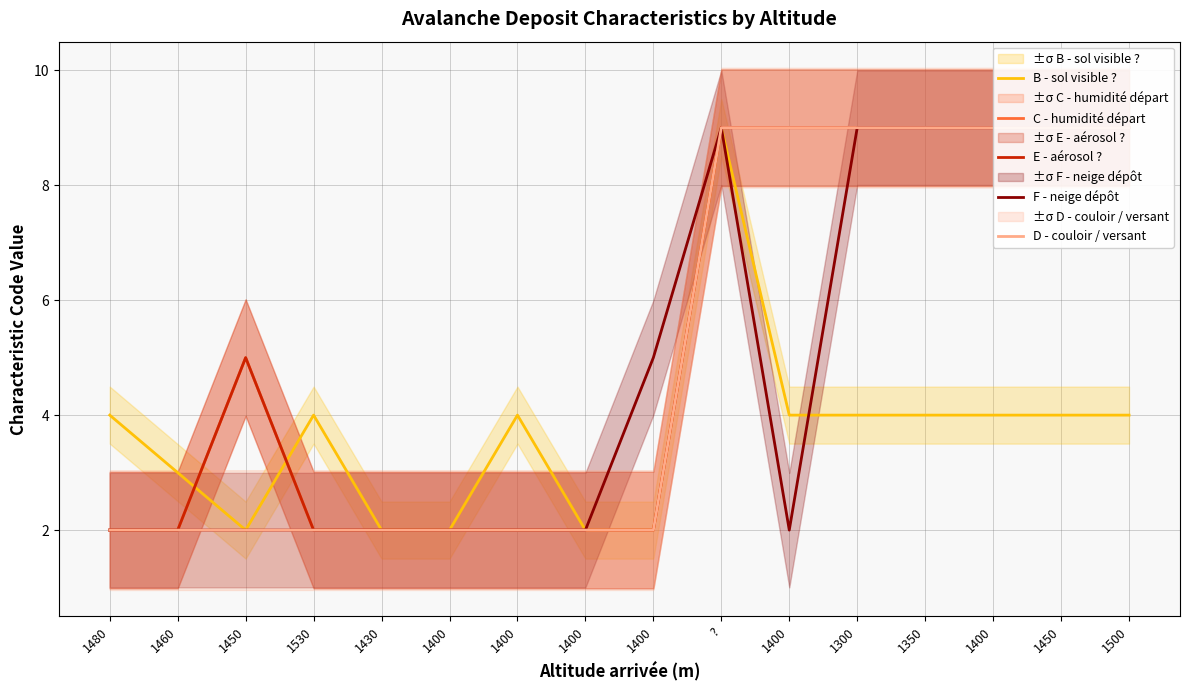

At 1460, list the series in order from largest to smallest.

B - sol visible ?, C - humidité départ, E - aérosol ?, F - neige dépôt, D - couloir / versant